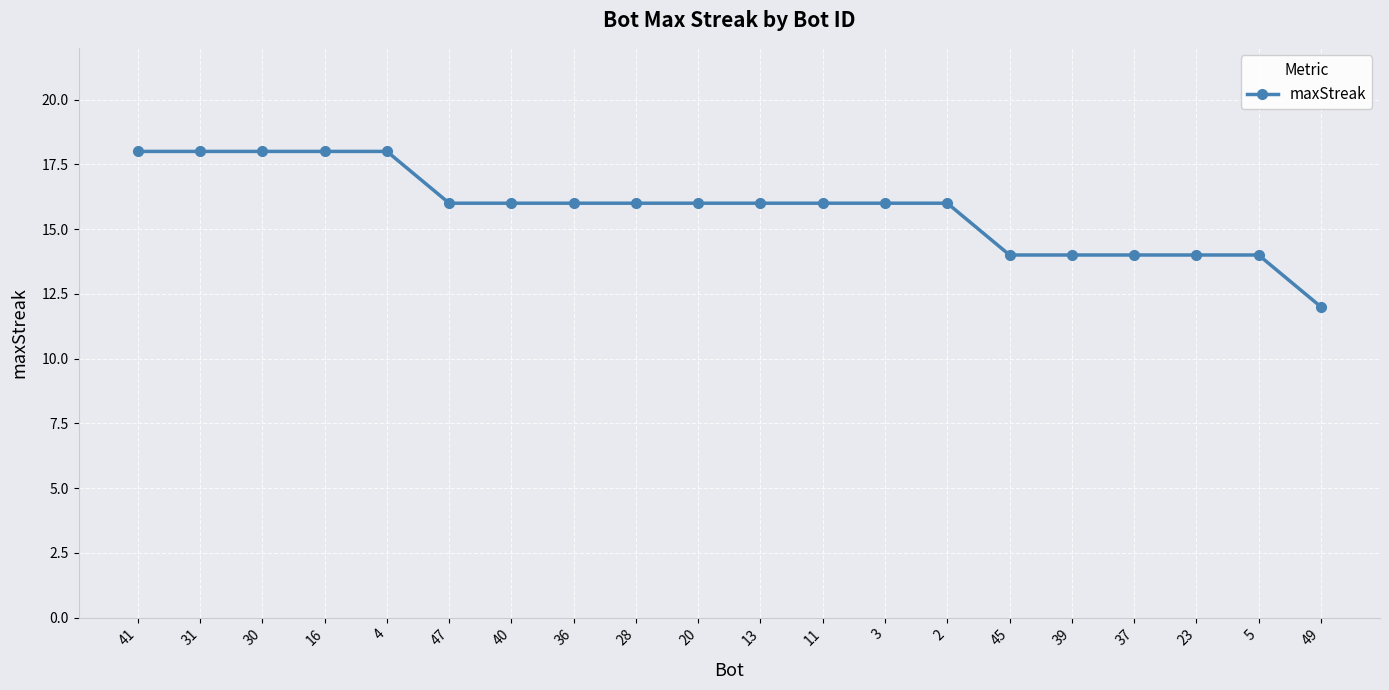

Approximately how many times larger is the value at 28 compared to 36?

1.0